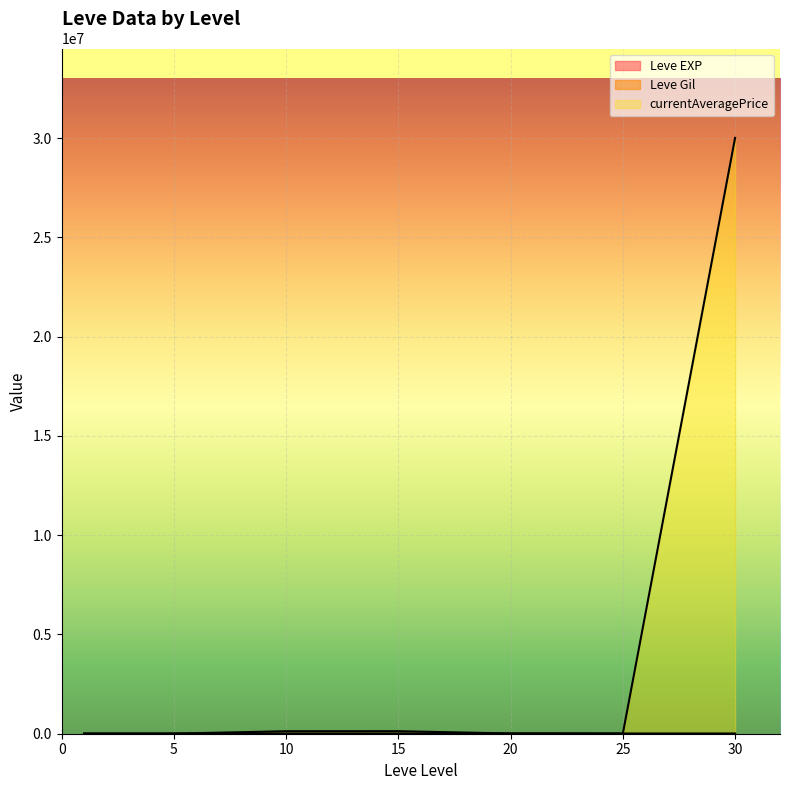

How many lines are shown in the chart?

3